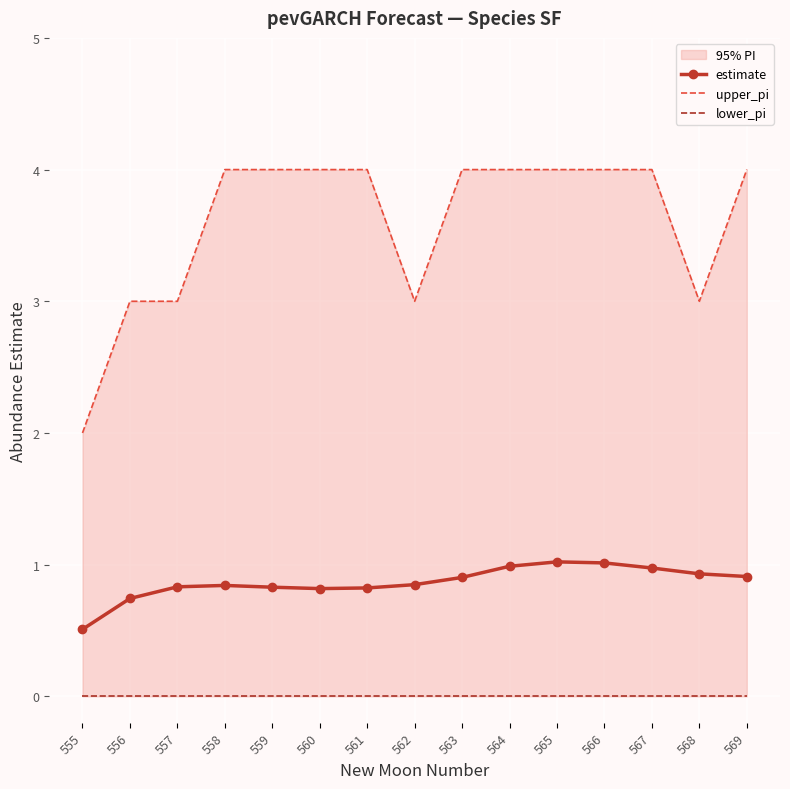

Rank the categories by lower_pi value from highest to lowest.

555, 556, 557, 558, 559, 560, 561, 562, 563, 564, 565, 566, 567, 568, 569